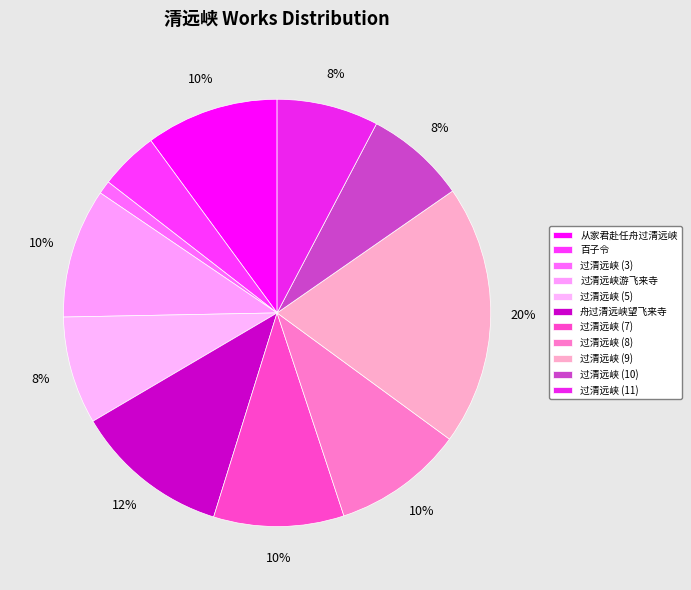

Is there any slice that represents more than half of the pie?

No